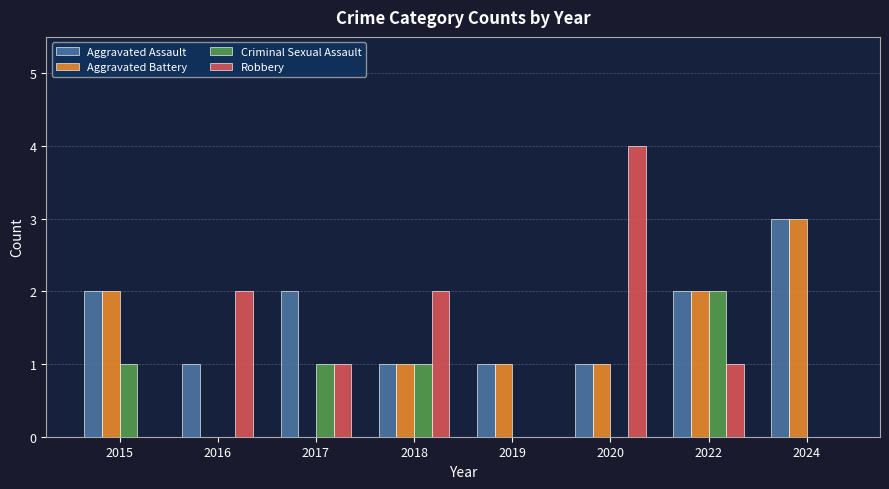

How many data points does each series have?

8